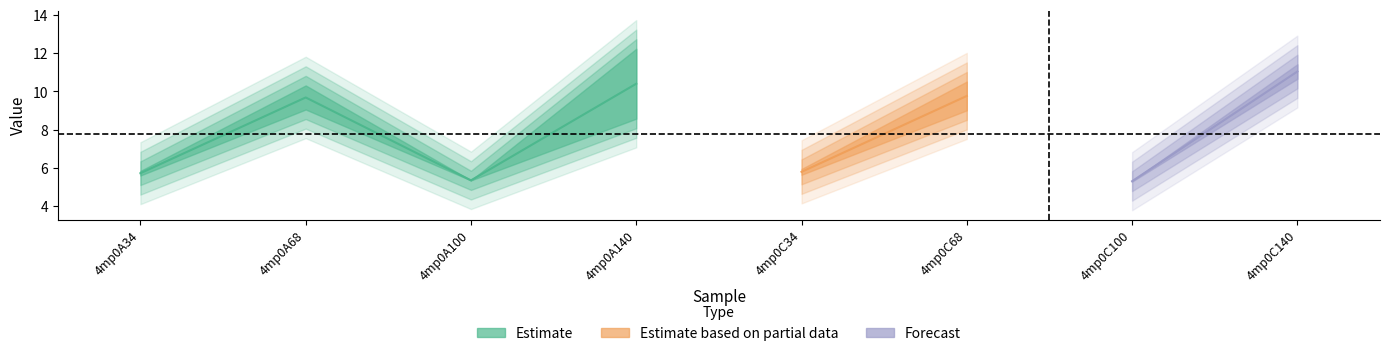

At which category is the sum across all series the highest?

4mp0C140